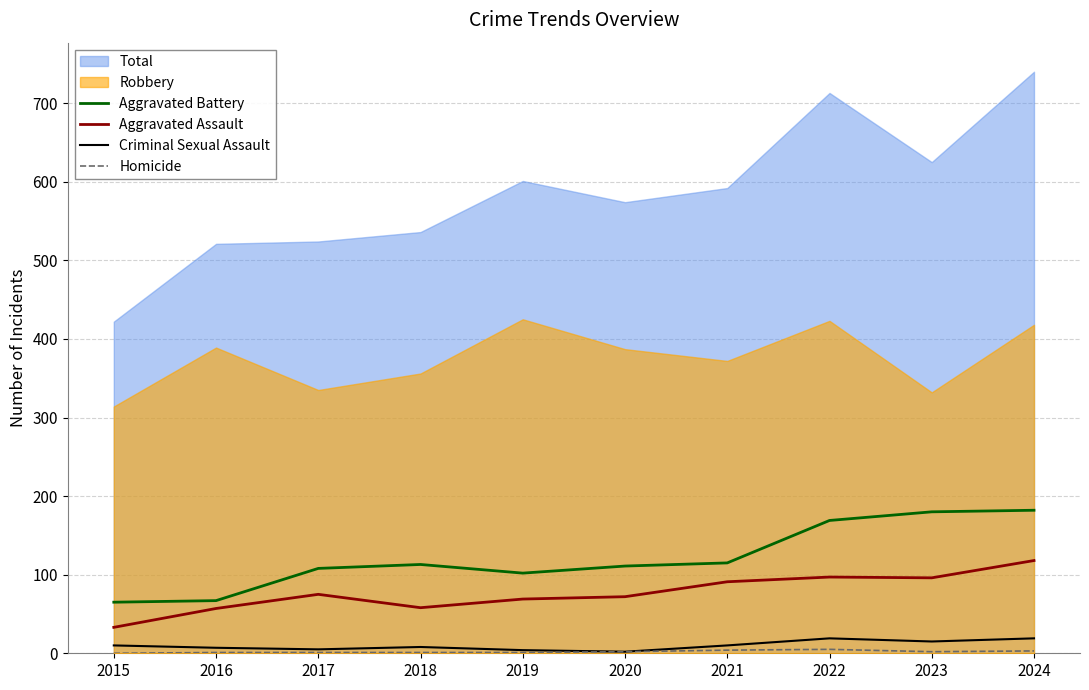

How many values in the Aggravated Battery series are below 113?

5